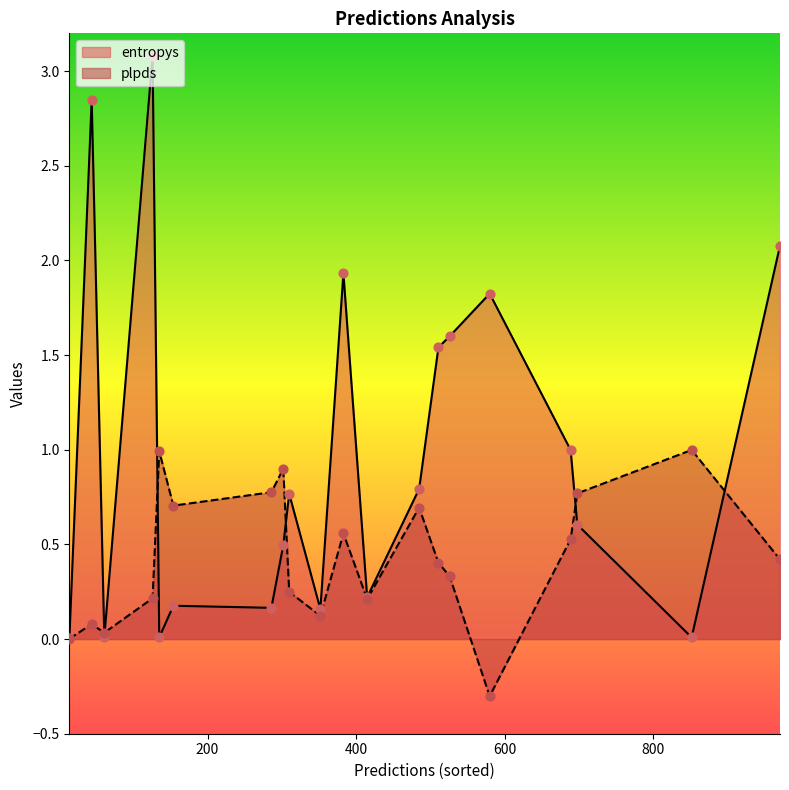

Which series has the largest total across all categories?

entropys